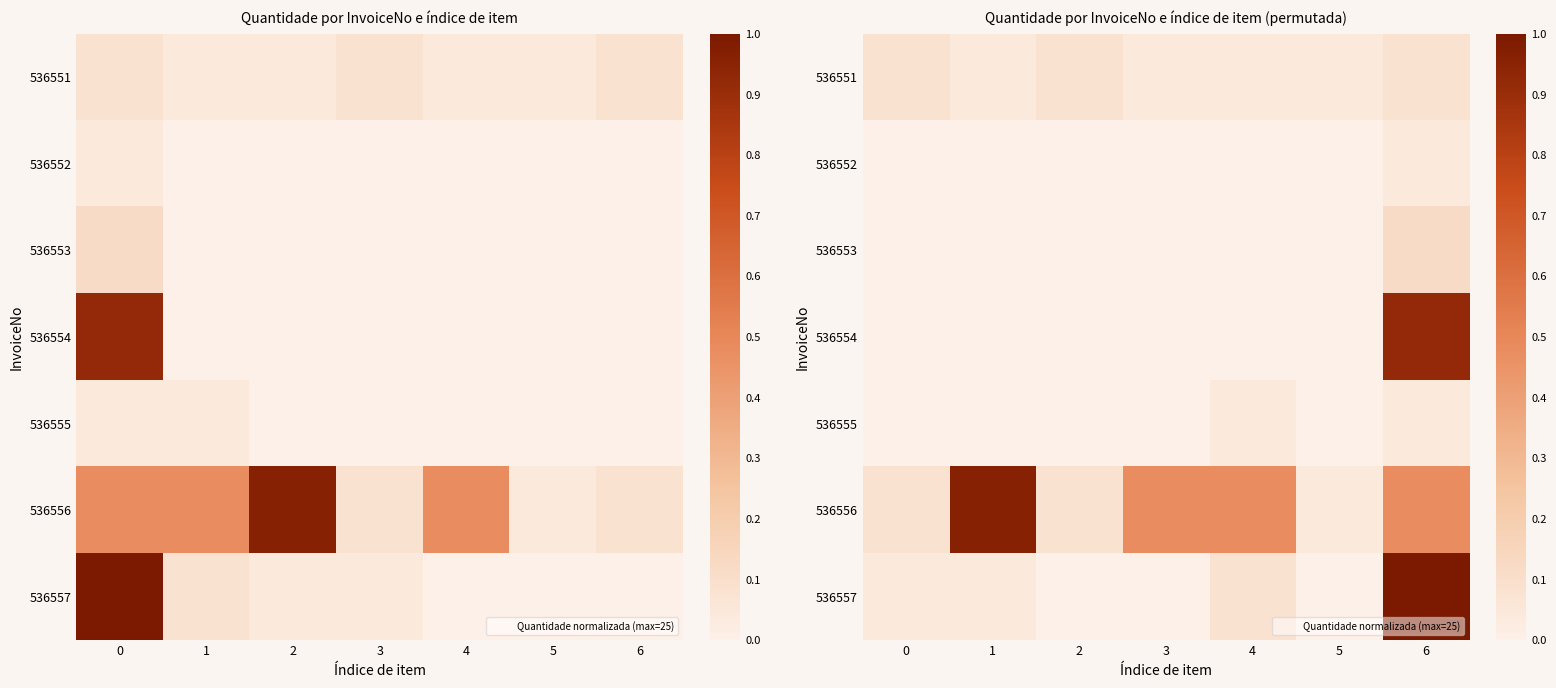

Rank the series by their maximum value, from highest to lowest.

536557, 536556, 536554, 536553, 536551, 536552, 536555